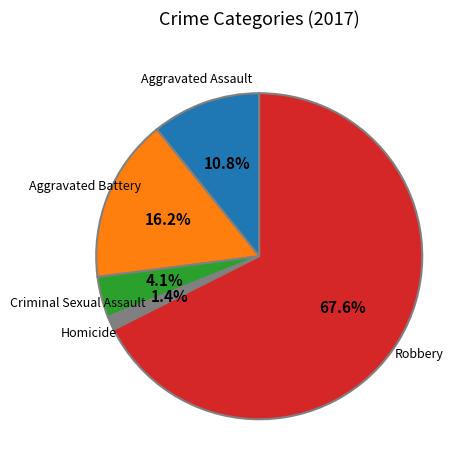

Does any single category account for the majority?

Yes